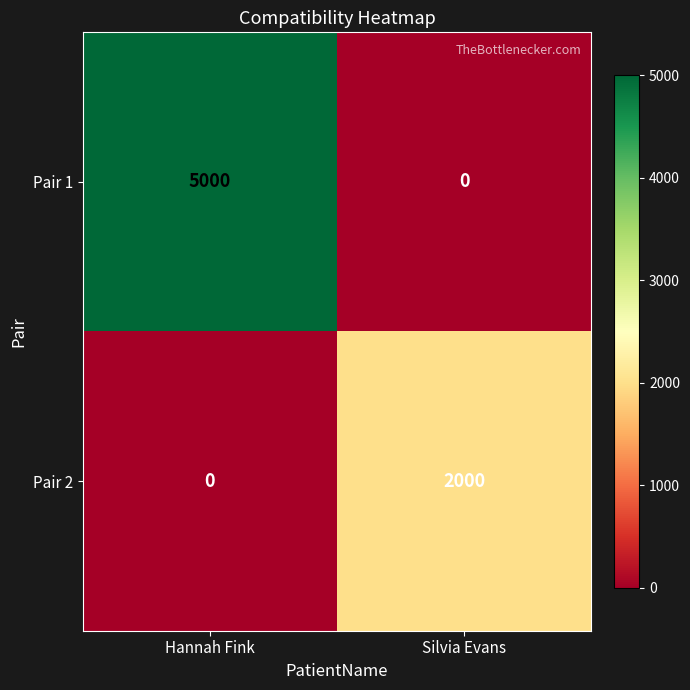

List the series in order of their overall mean, lowest first.

Pair 2, Pair 1